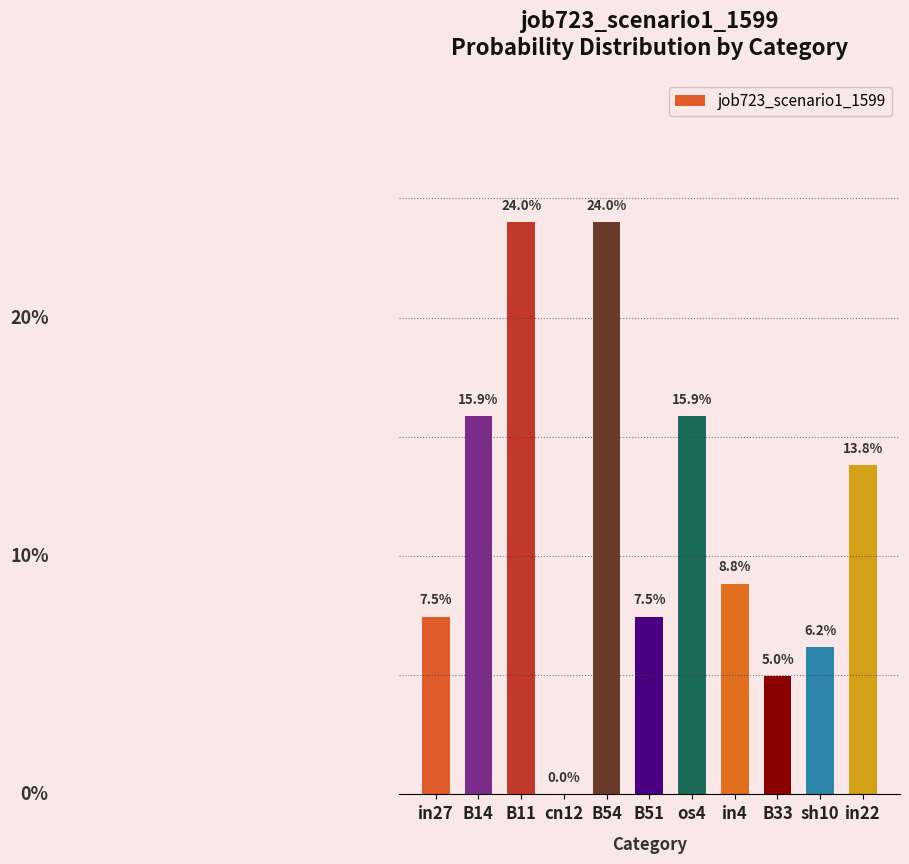

Between B11 and B51, which is larger?

B11